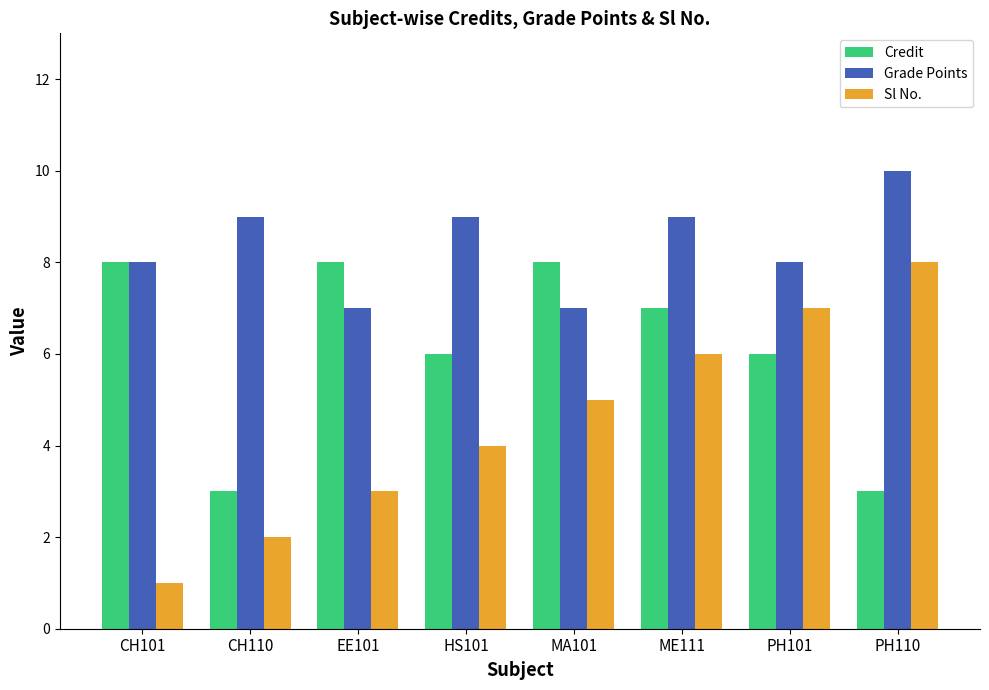

What is the maximum value for Grade Points?

10